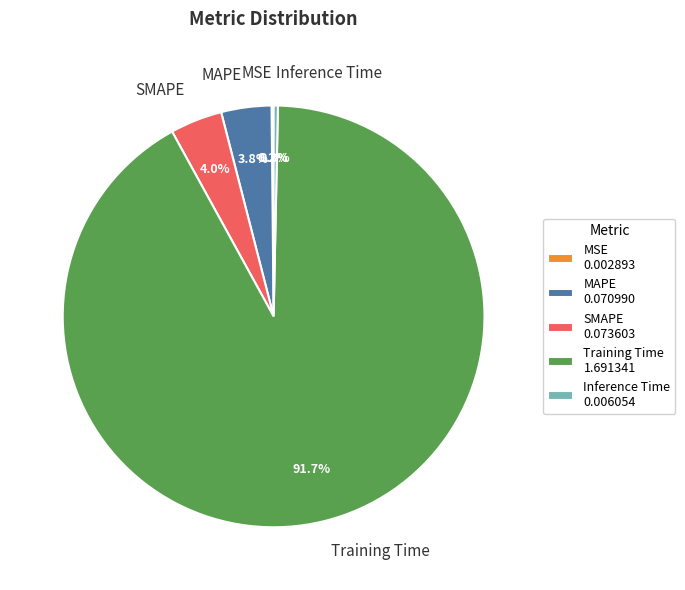

What is the largest slice in the pie chart?

Training Time